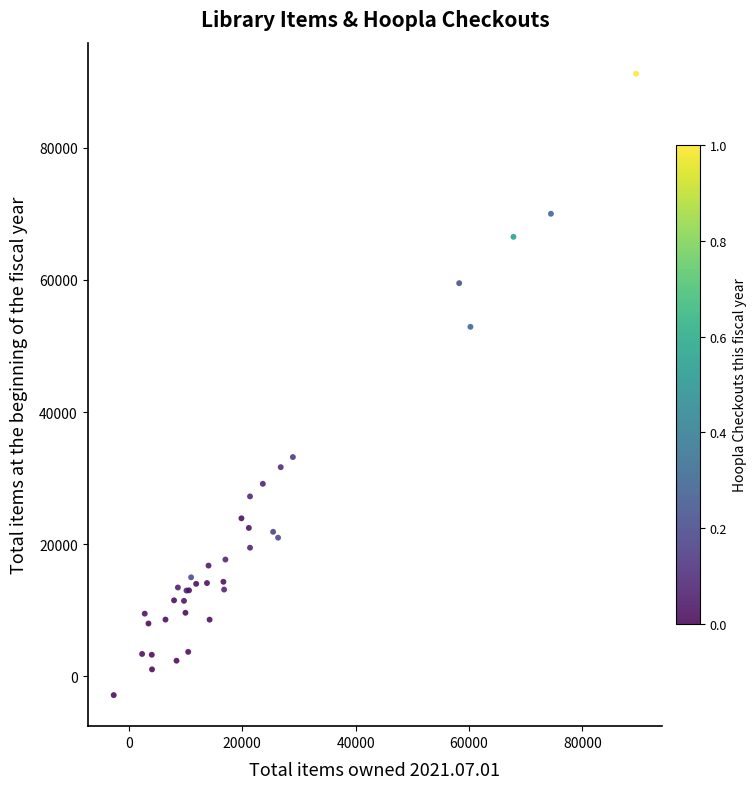

What Y value in the scatter plot is closest to 44181?

52896.0